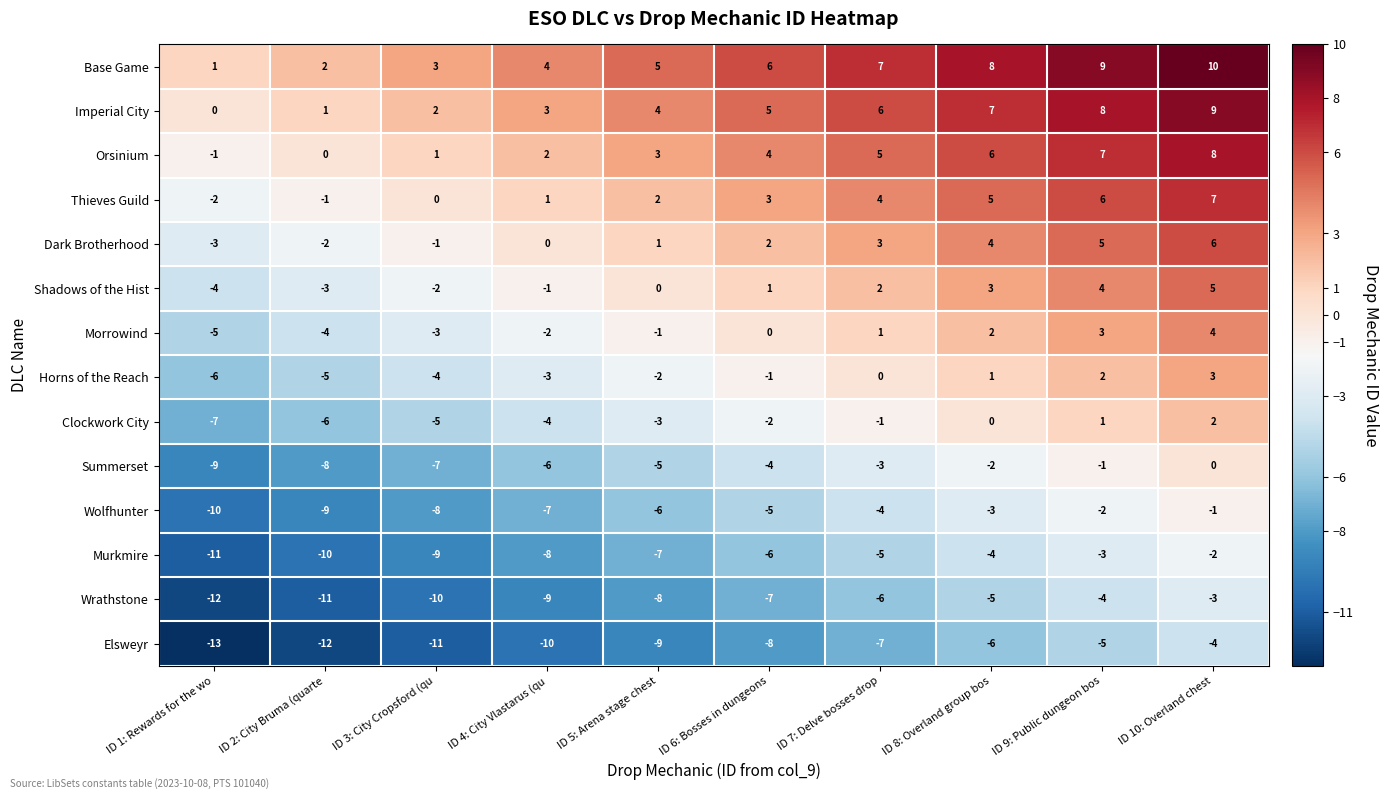

What is the approximate value of Shadows of the Hist at ID 1: Rewards for the wo?

-4